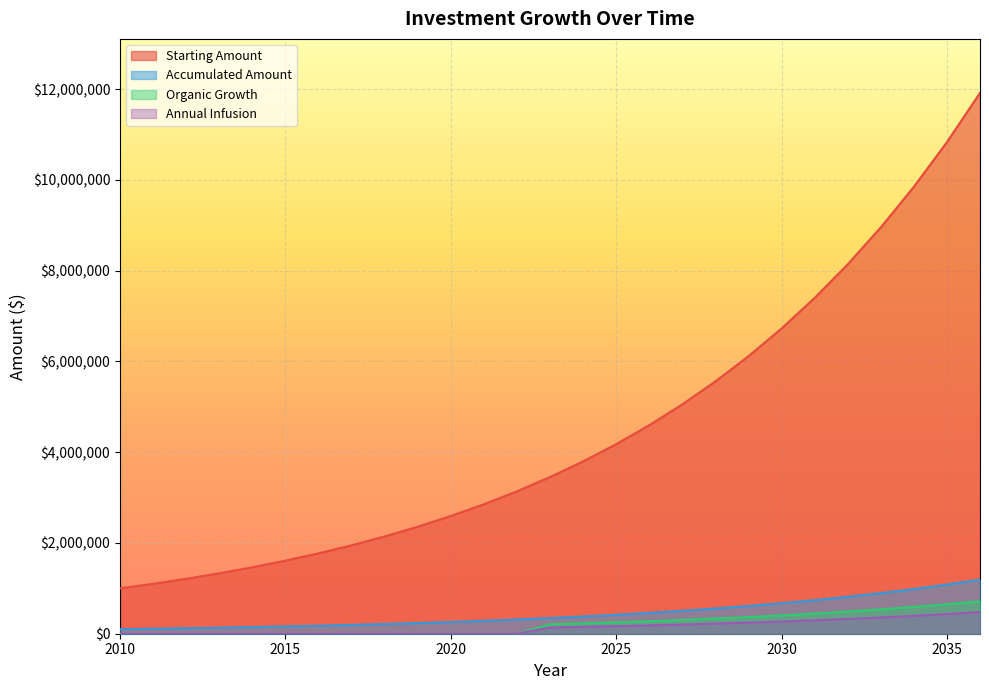

How many categories are shown in the chart?

27